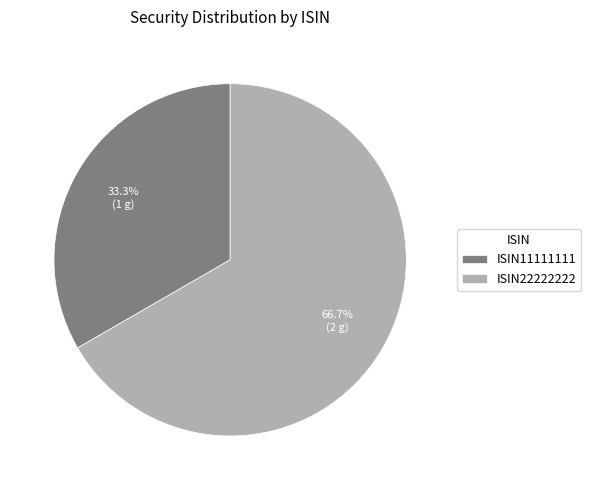

What is the majority slice?

ISIN22222222